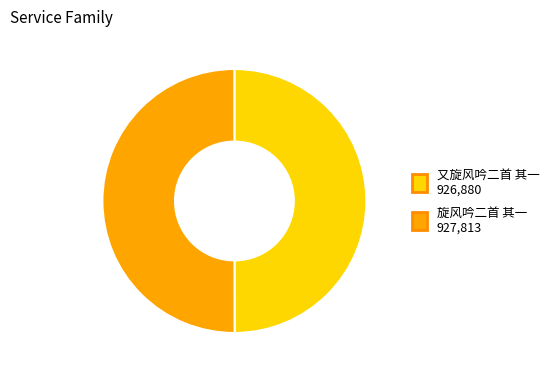

Is the sum of 旋风吟二首 其一 and 又旋风吟二首 其一 greater than half?

Yes